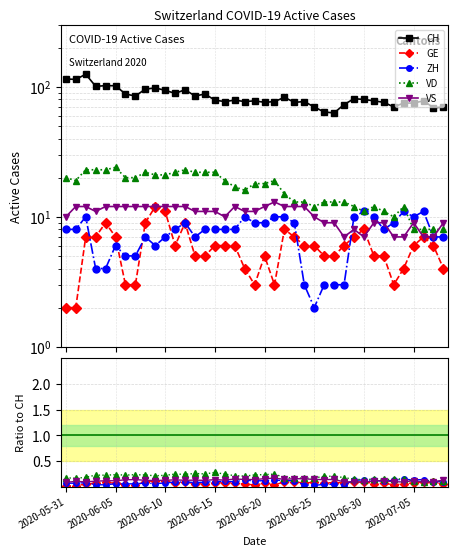

Which series has the largest total across all categories?

CH